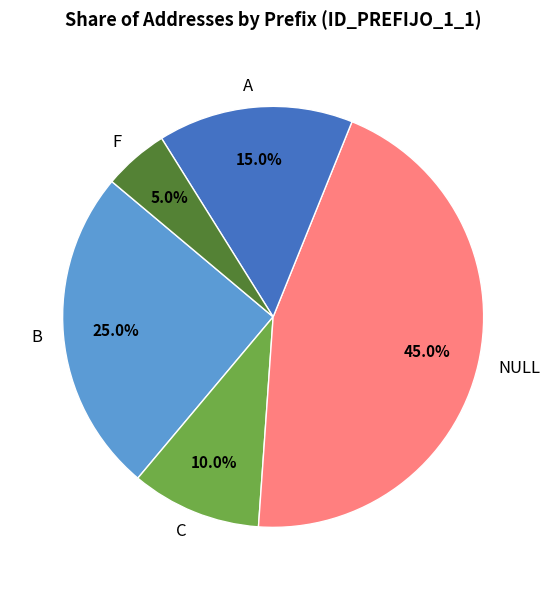

Which slice is the largest?

NULL